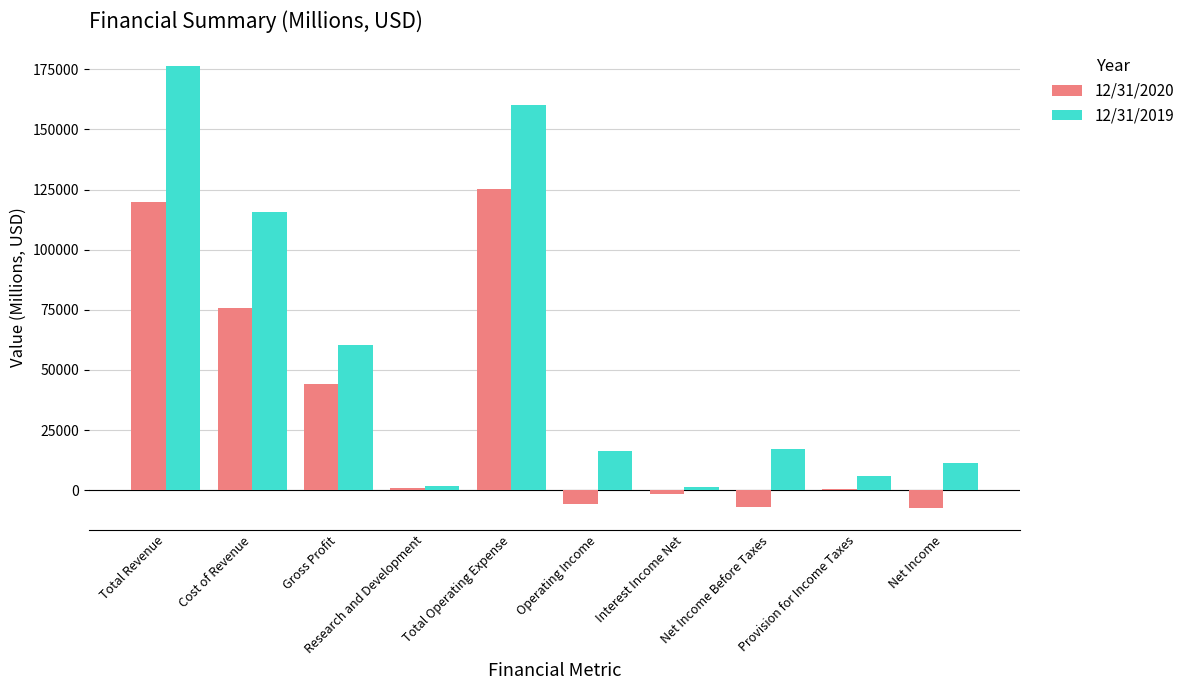

Which series has the largest total across all categories?

12/31/2019